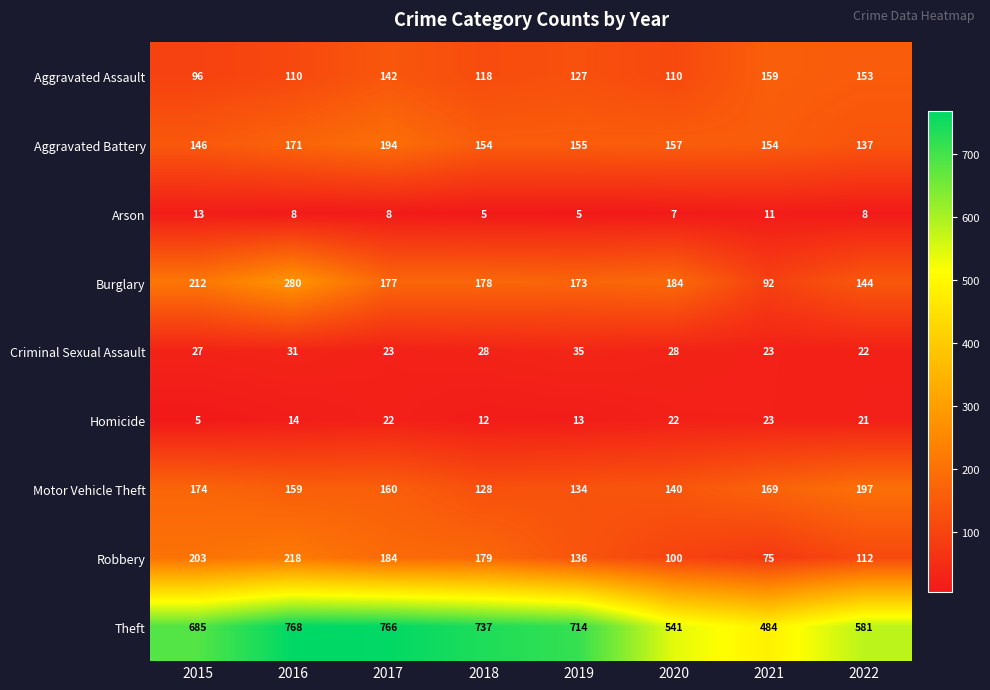

Which series changed the most between 2017 and 2021?

Theft